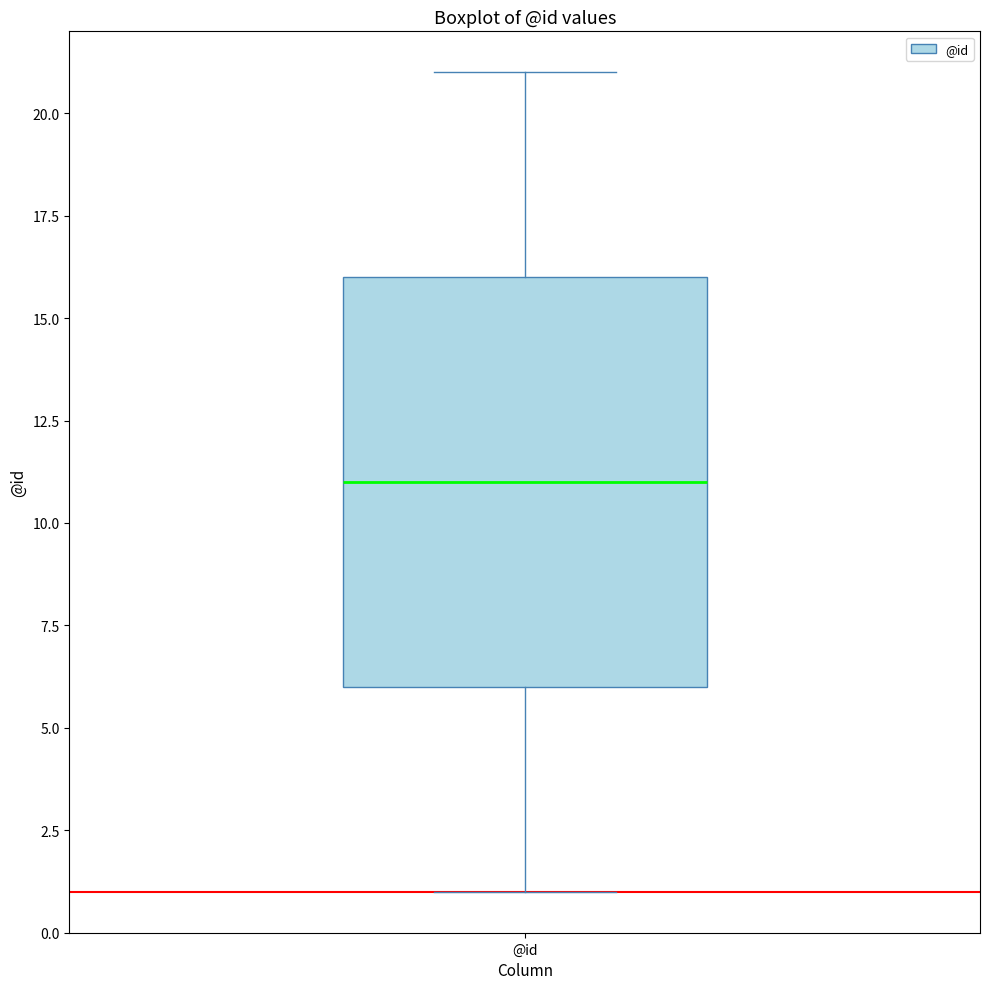

Where does the upper whisker of the box for @id end on the y-axis? The values are not printed on the chart, so give them approximately, as read against the axis.

21